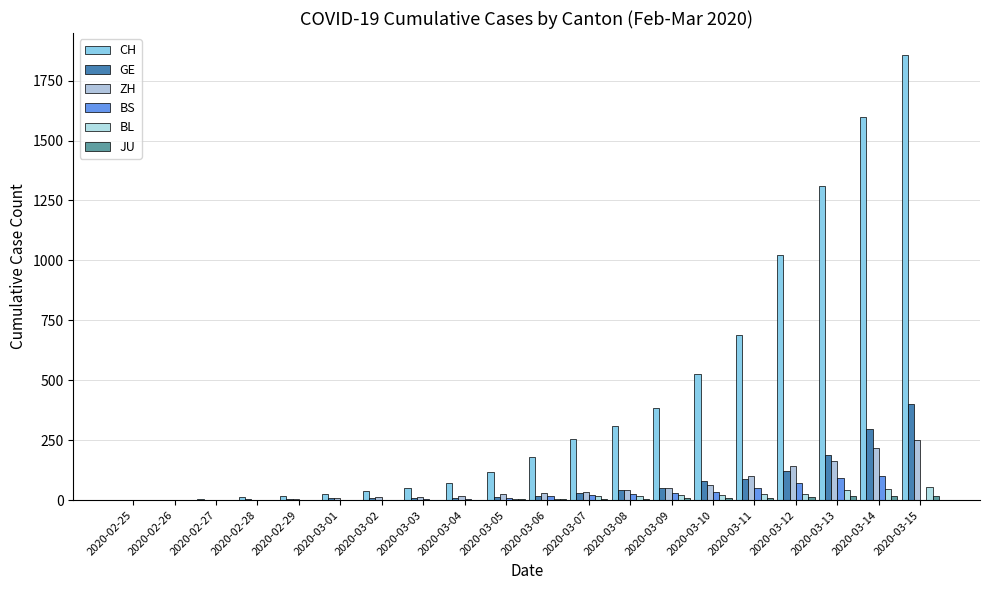

Which series changed the most between 2020-02-25 and 2020-02-29?

CH